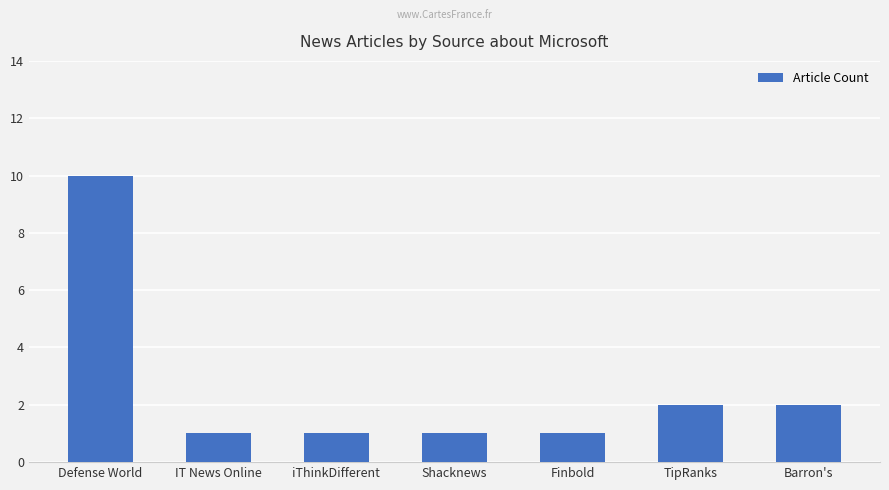

The value at Finbold is 1. True or false?

True